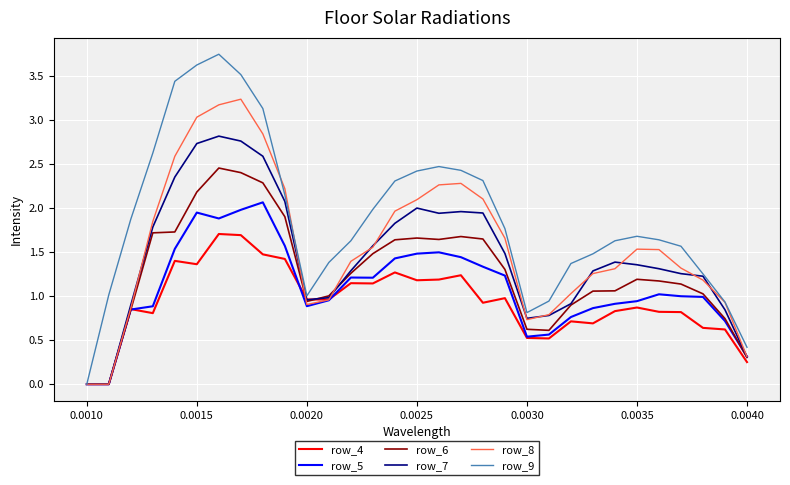

List the series in order of their peak value, highest first.

row_9, row_8, row_7, row_6, row_5, row_4